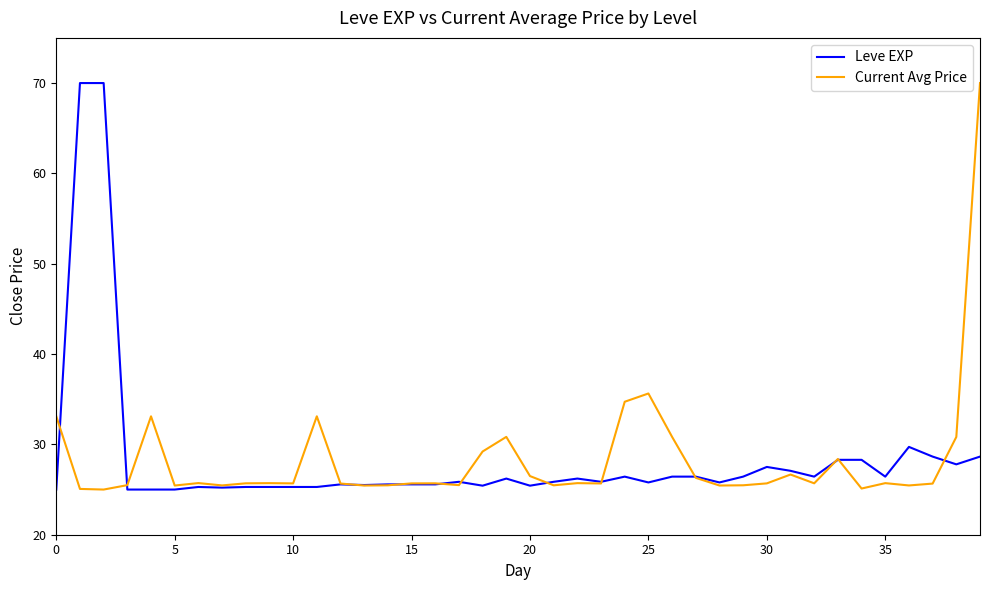

What is the minimum value shown in the chart?

25.0